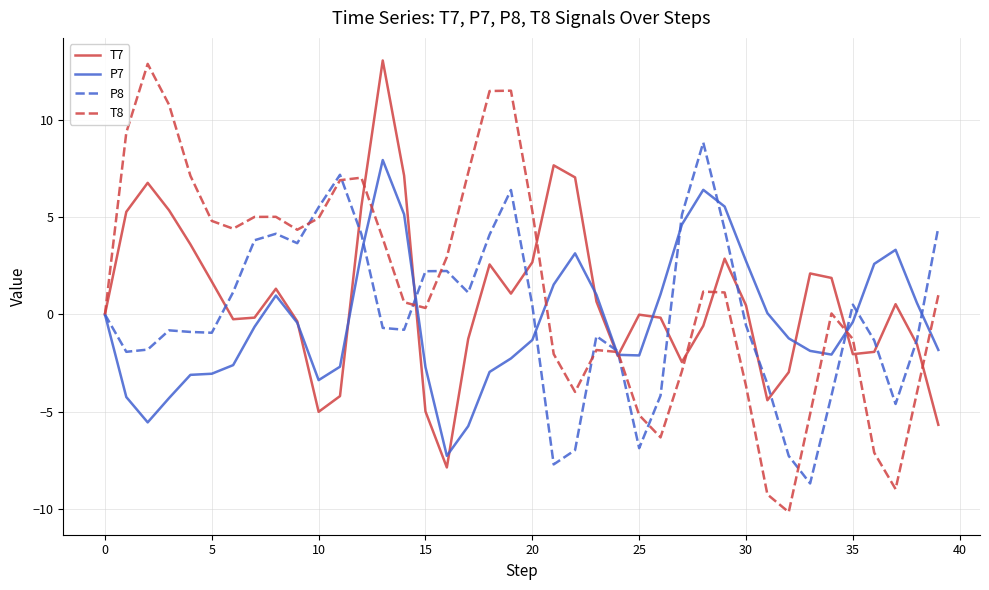

What is the maximum value shown in the chart?

13.0